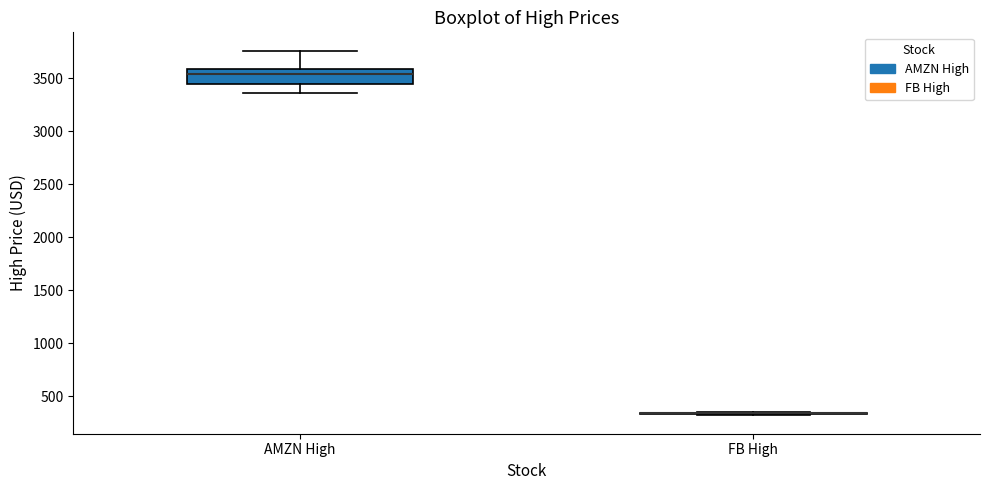

Where does the upper whisker of the box for AMZN High end on the y-axis? The values are not printed on the chart, so give them approximately, as read against the axis.

3750